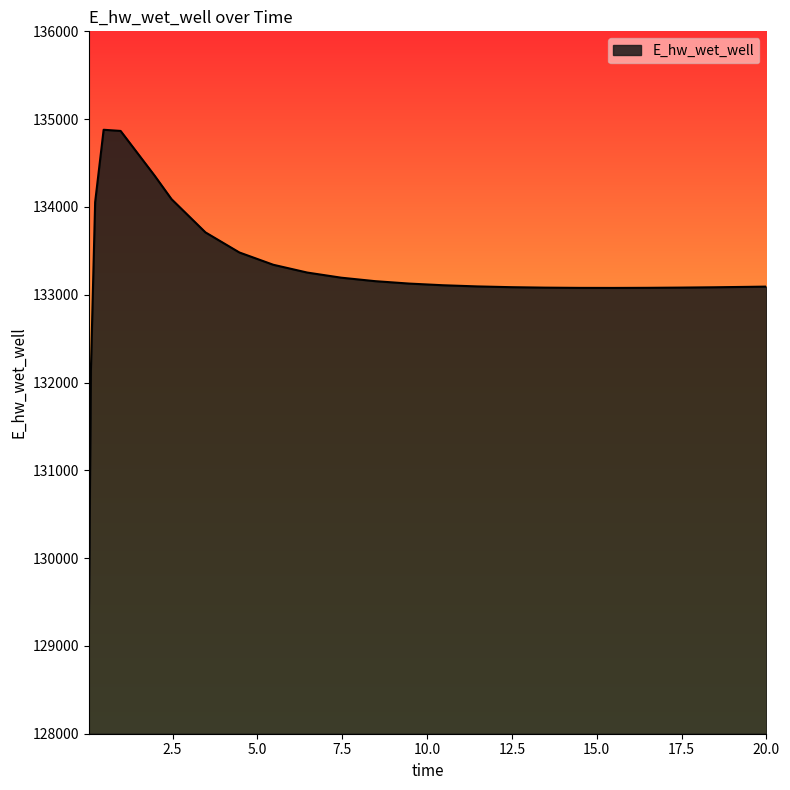

What is the greatest value displayed?

134878.8